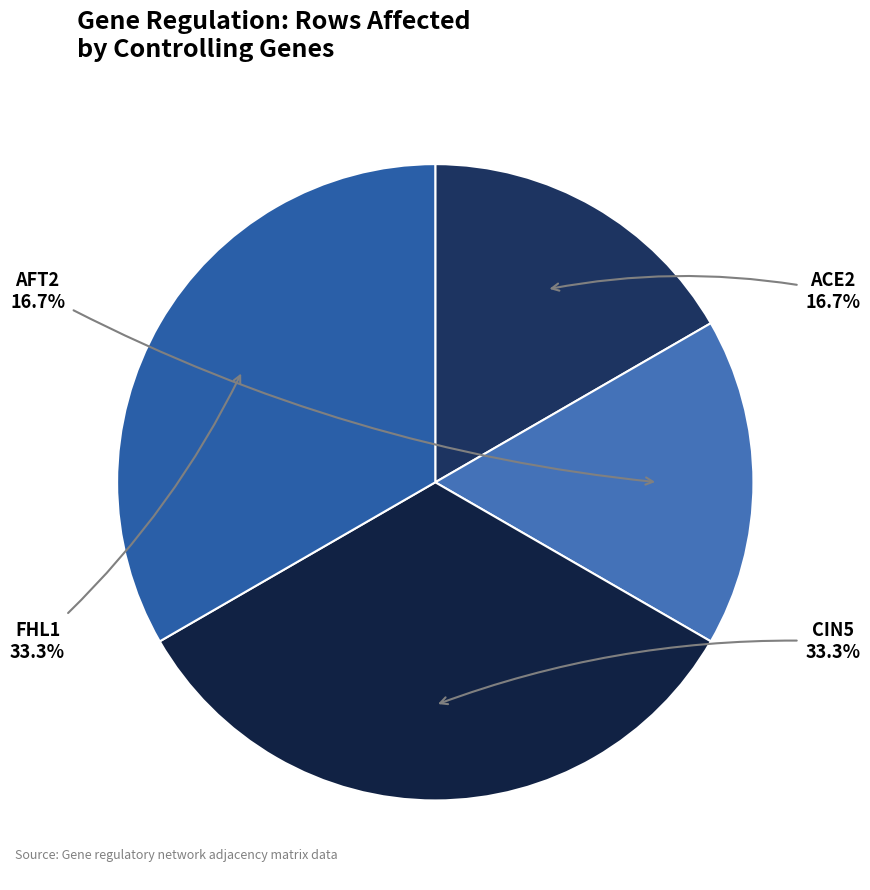

Between AFT2 and CIN5, which is larger?

CIN5